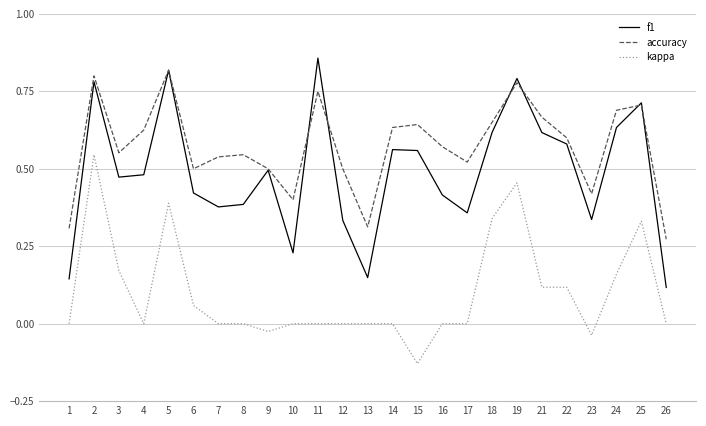

Which label corresponds to the largest value in the chart?

11